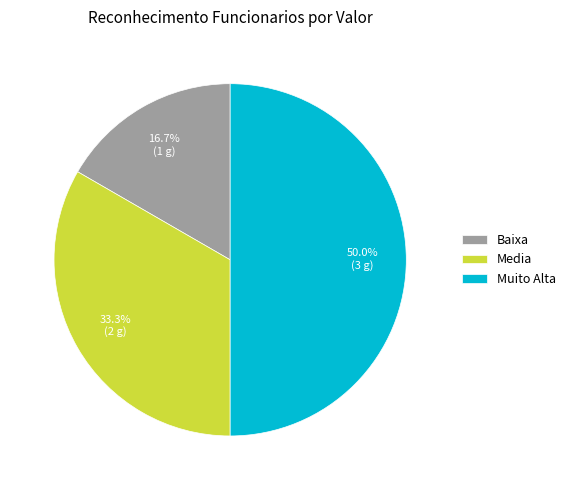

Does Baixa account for over 50% of the chart?

No